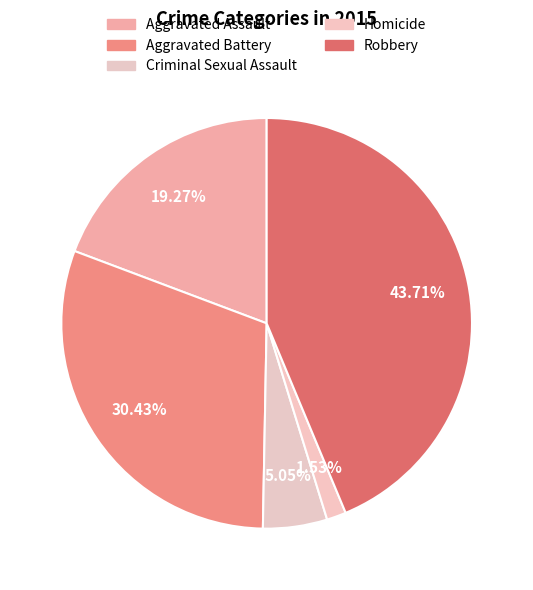

Does any single category account for the majority?

No